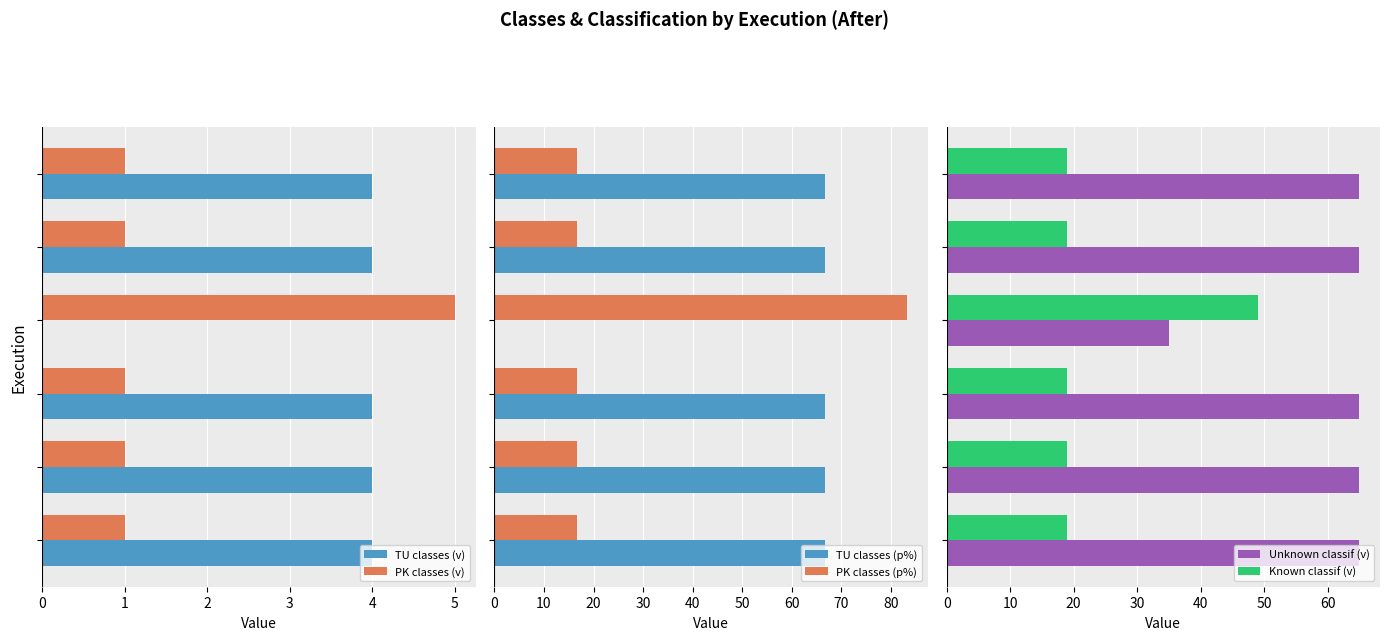

Reading left to right, extract all data points from this chart.

TU classes (v): 4.0	4.0	4.0	0.0	4.0	4.0
PK classes (v): 1.0	1.0	1.0	5.0	1.0	1.0
TU classes (p%): 66.7	66.7	66.7	0.0	66.7	66.7
PK classes (p%): 16.7	16.7	16.7	83.3	16.7	16.7
Unknown classif (v): 65.0	65.0	65.0	35.0	65.0	65.0
Known classif (v): 19.0	19.0	19.0	49.0	19.0	19.0